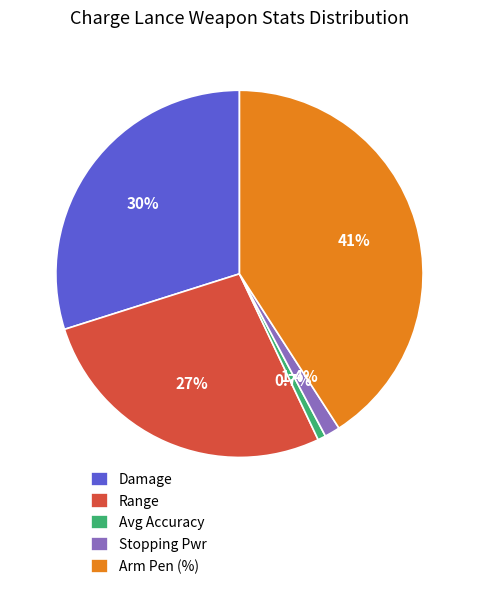

How many slices are in this pie chart?

5